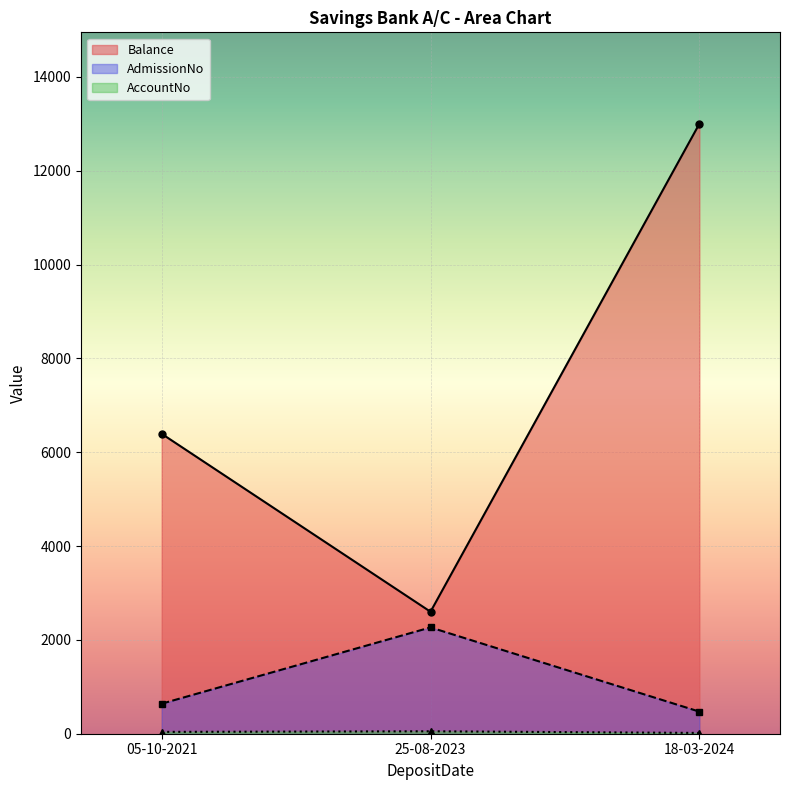

True or false: AccountNo and Balance cross at least once.

False